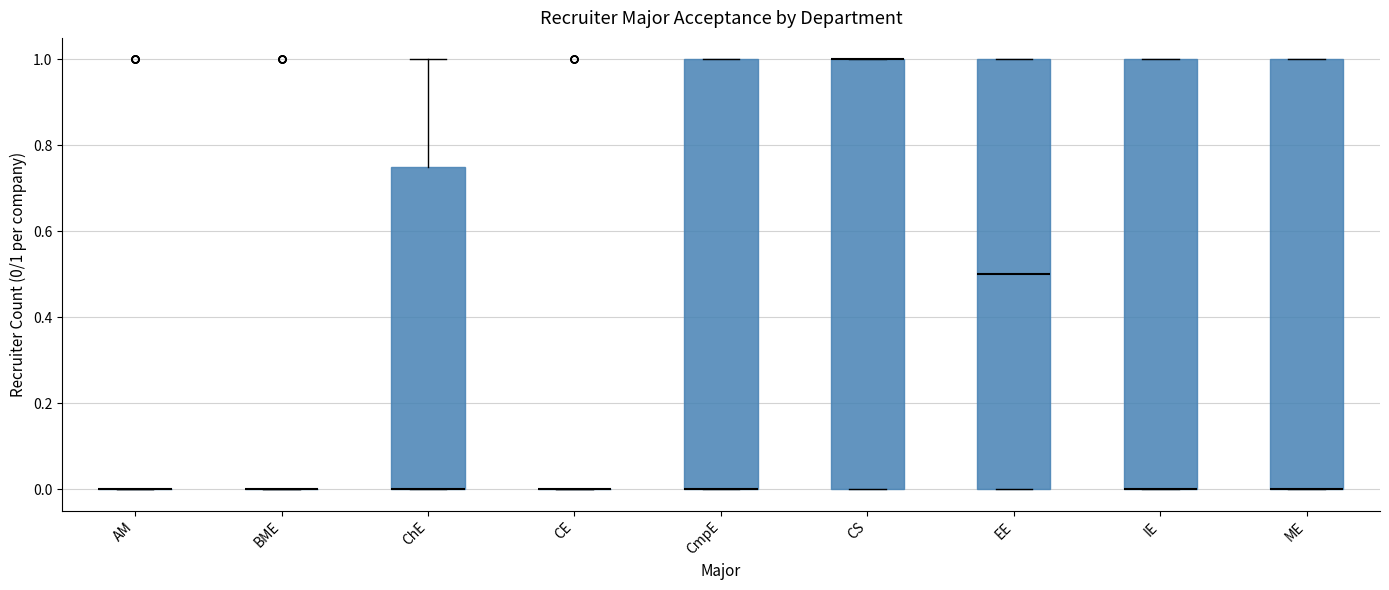

Reading left to right, transcribe this box plot: for each box, give where its median line is, the range the box spans, and where its two whiskers end, as read against the y-axis. The values are not printed on the chart, so give them approximately, as read against the axis.

AM: box collapsed to a line at 0.00, whiskers 0.00 to 0.00
BME: box collapsed to a line at 0.00, whiskers 0.00 to 0.00
ChE: median 0.00 (drawn on the box's lower edge), box 0.00 to 0.76, whiskers 0.00 to 1.00
CE: box collapsed to a line at 0.00, whiskers 0.00 to 0.00
CmpE: median 0.00 (drawn on the box's lower edge), box 0.00 to 1.00, whiskers 0.00 to 1.00
CS: median 1.00 (drawn on the box's upper edge), box 0.00 to 1.00, whiskers 0.00 to 1.00
EE: median 0.50, box 0.00 to 1.00, whiskers 0.00 to 1.00
IE: median 0.00 (drawn on the box's lower edge), box 0.00 to 1.00, whiskers 0.00 to 1.00
ME: median 0.00 (drawn on the box's lower edge), box 0.00 to 1.00, whiskers 0.00 to 1.00